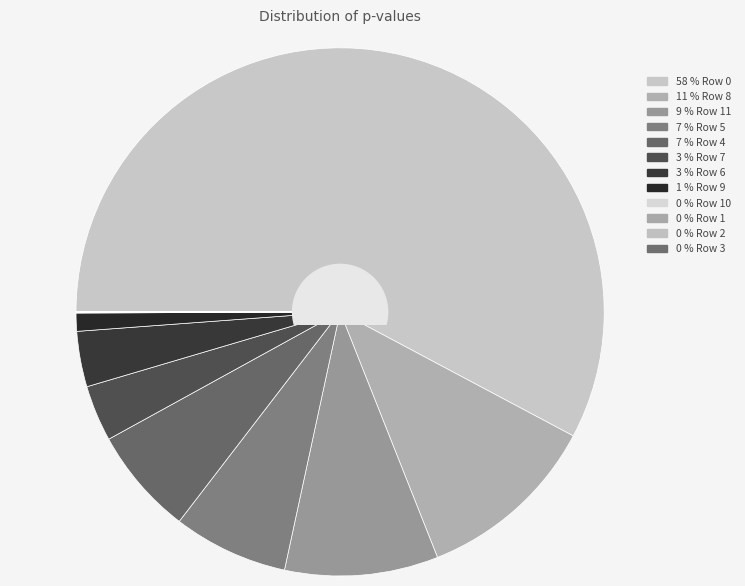

Rank the categories by value from highest to lowest.

Row 0, Row 8, Row 11, Row 5, Row 4, Row 7, Row 6, Row 9, Row 10, Row 1, Row 2, Row 3